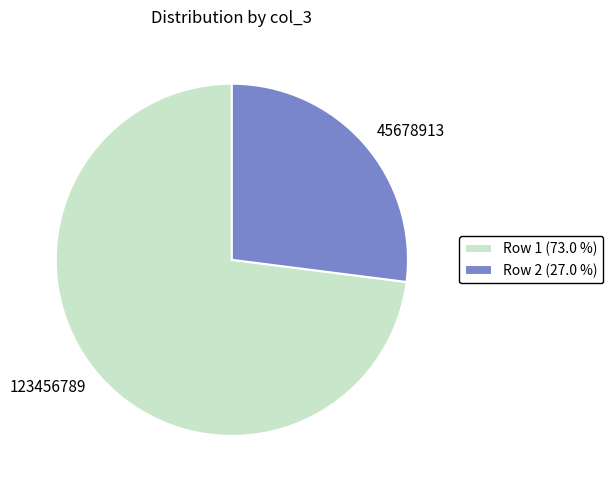

Combined, do Row 2 (27.0 %) and Row 1 (73.0 %) account for over 50%?

Yes